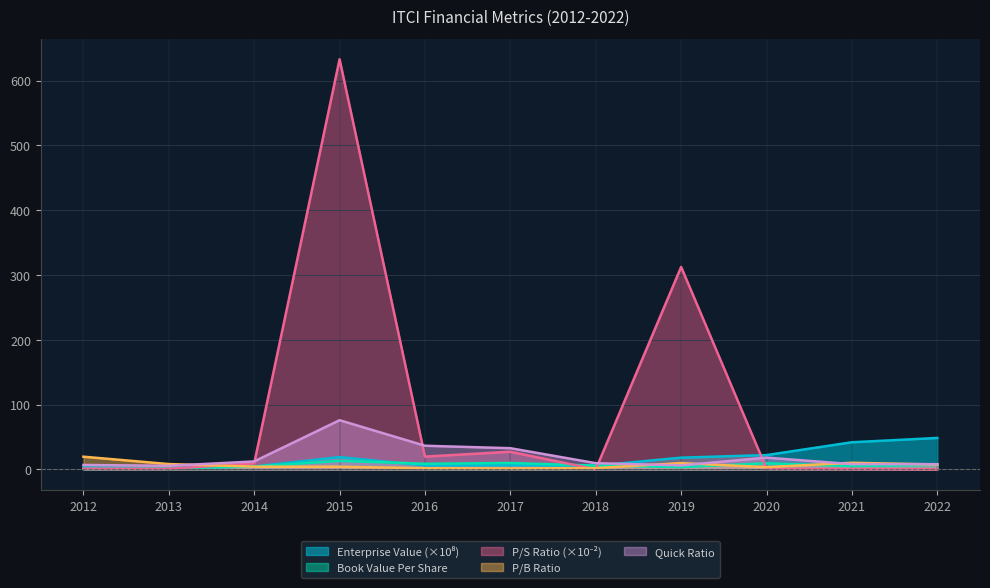

What is the spread (max minus min) of values at 2015?

628.7